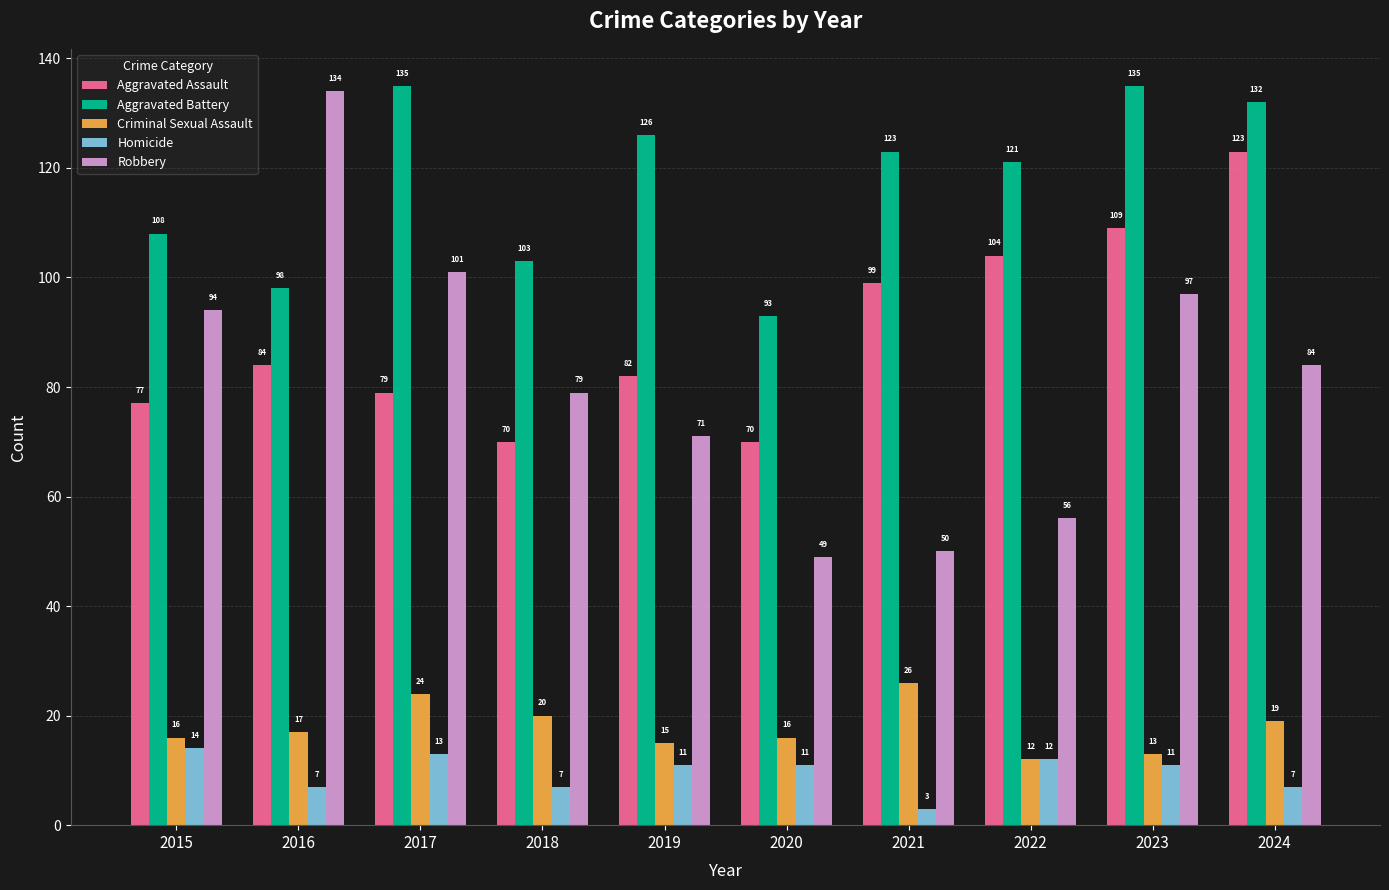

What is the value of the Criminal Sexual Assault bar at the 8th from the left?

12